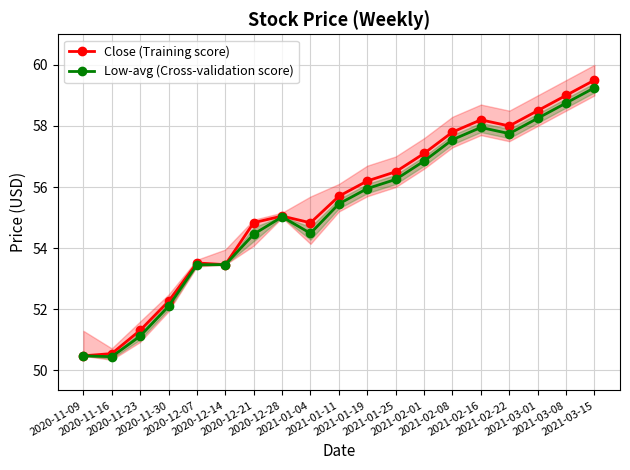

True or false: Low-avg (Cross-validation score) and Close (Training score) intersect in this chart.

False